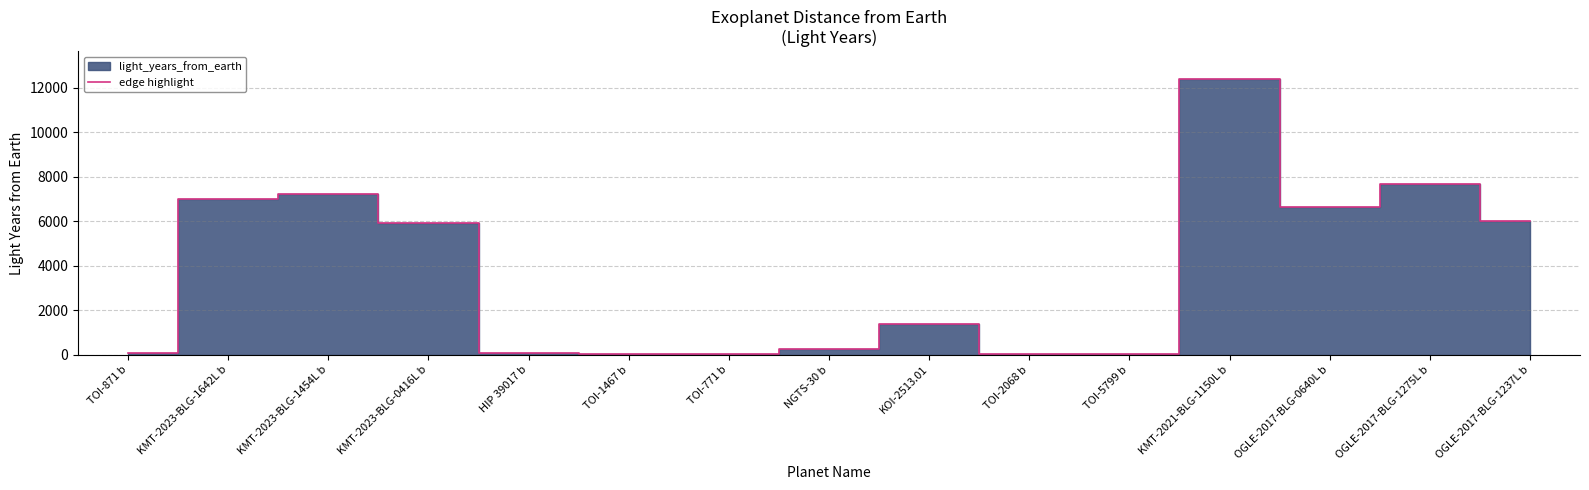

What is the minimum value shown in the chart?

25.3